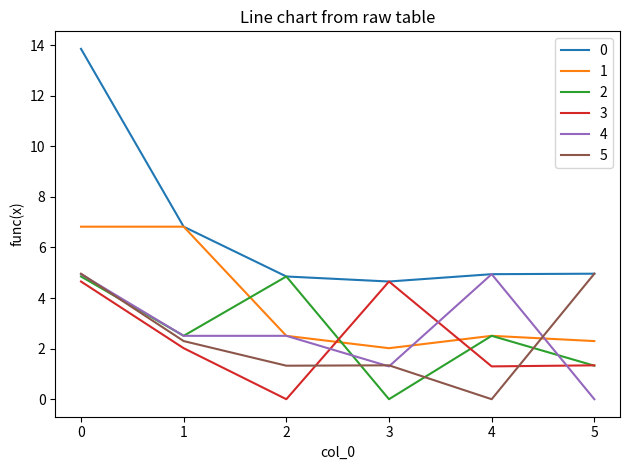

What is the spread (max minus min) of values at 1?

4.8